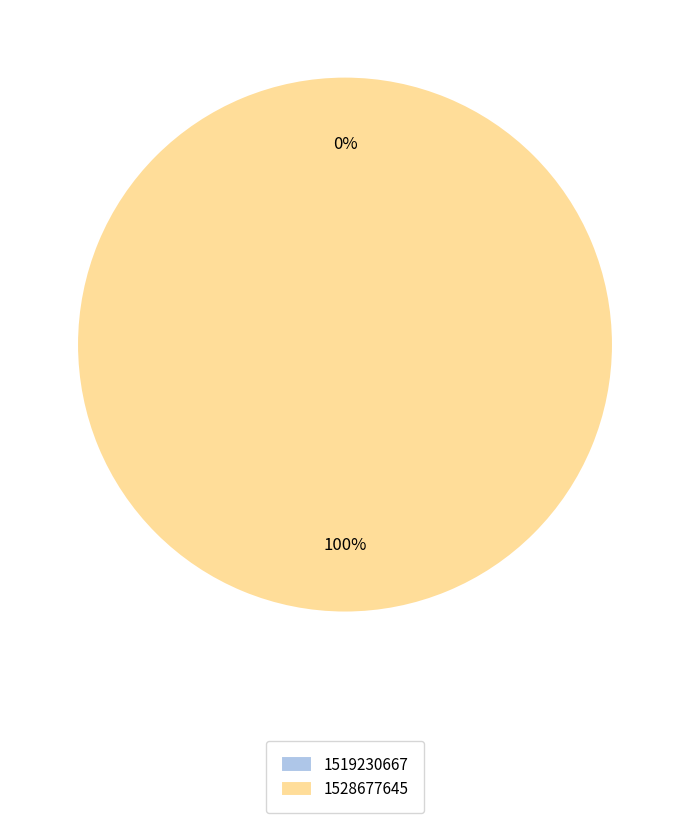

Is it true that 1528677645 is 100% of the pie?

True